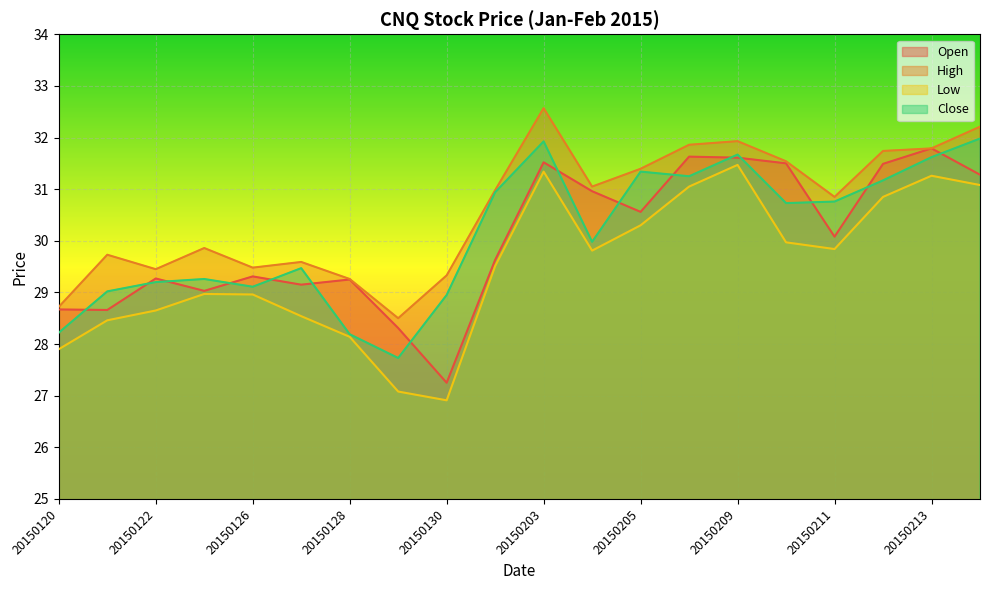

How many lines are shown in the chart?

4